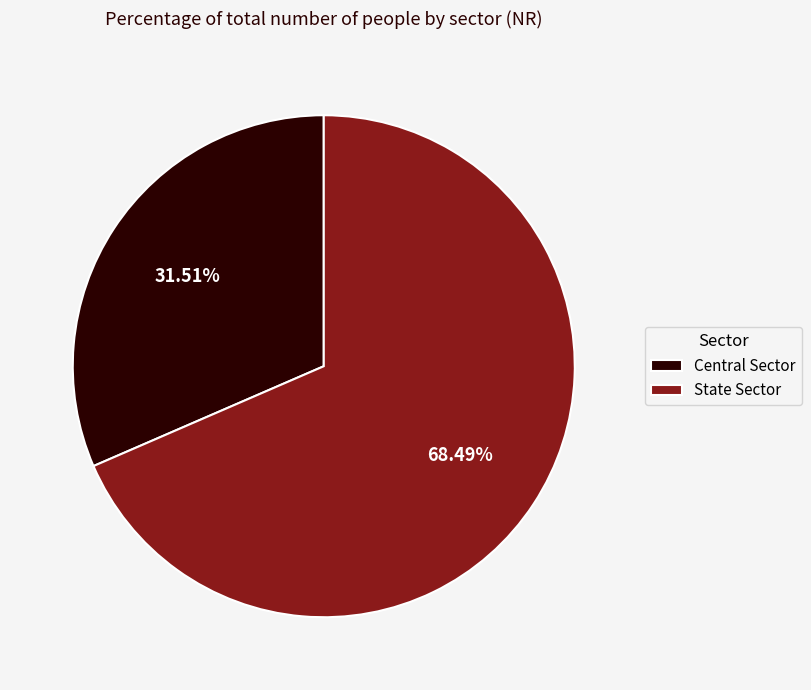

Which category has the smallest portion of the pie?

Central Sector